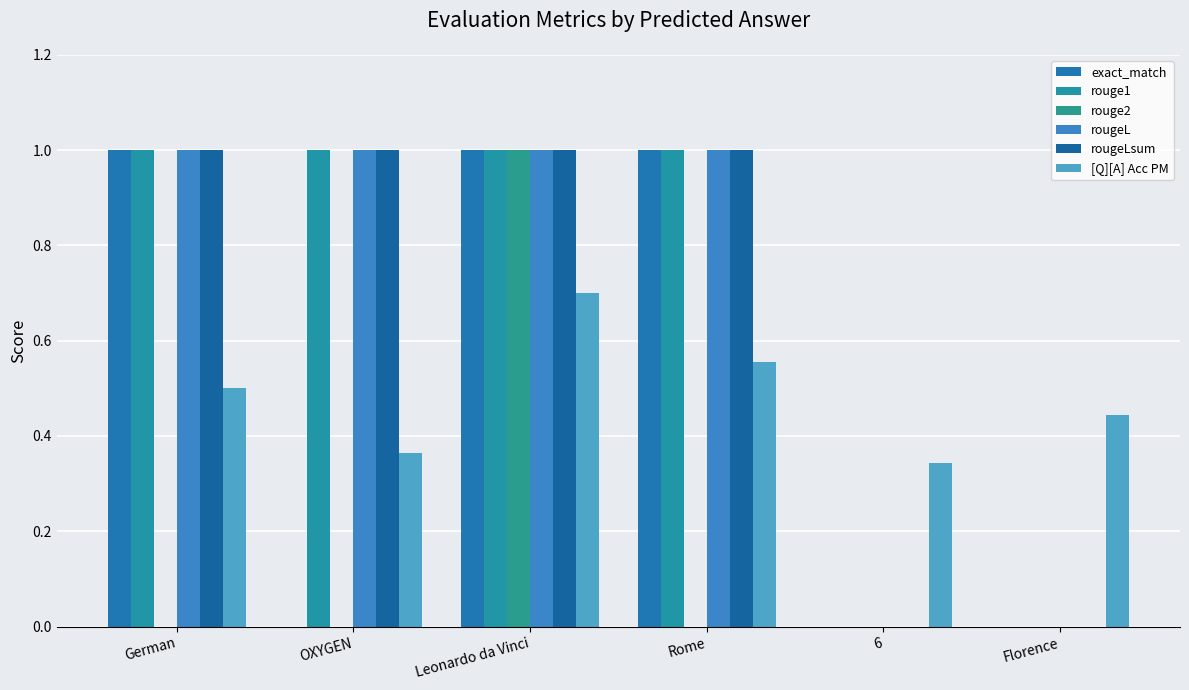

Rank the series at 6 from lowest to highest value.

exact_match, rouge1, rouge2, rougeL, rougeLsum, [Q][A] Acc PM